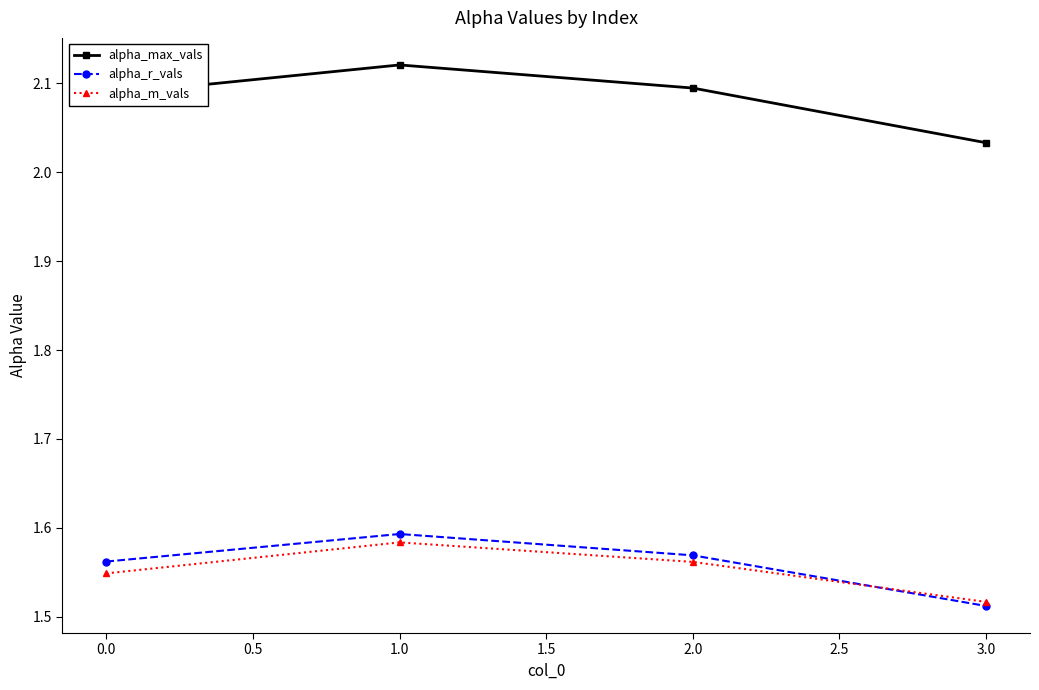

Which series changed the most between 0.0 and 3.0?

alpha_max_vals